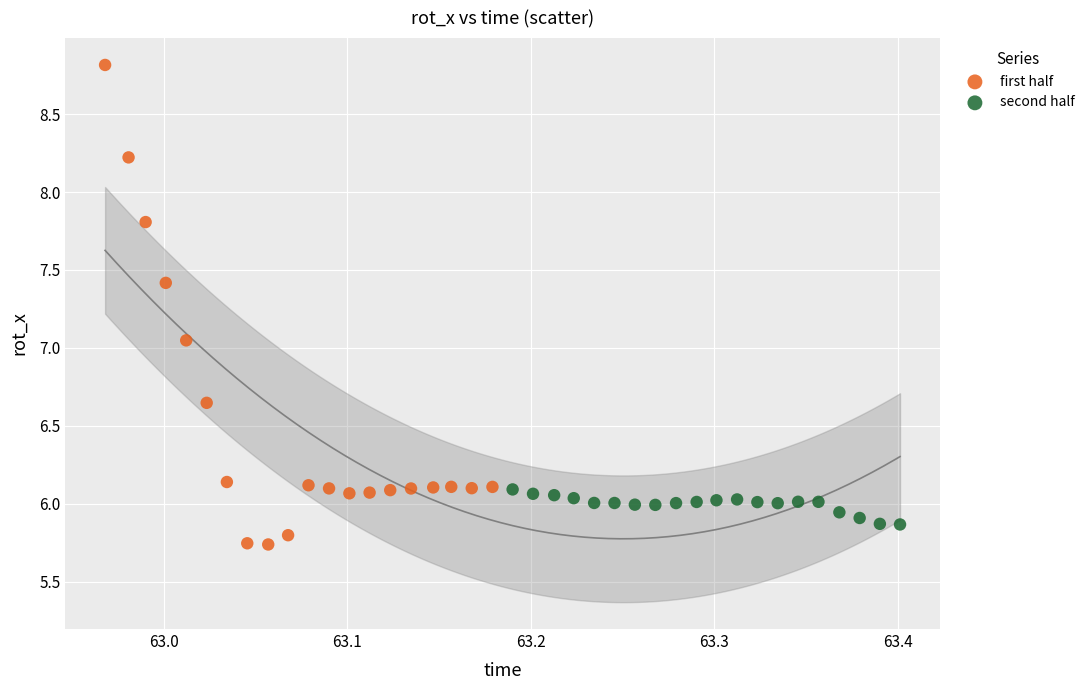

Which series contains the lowest Y value?

first half